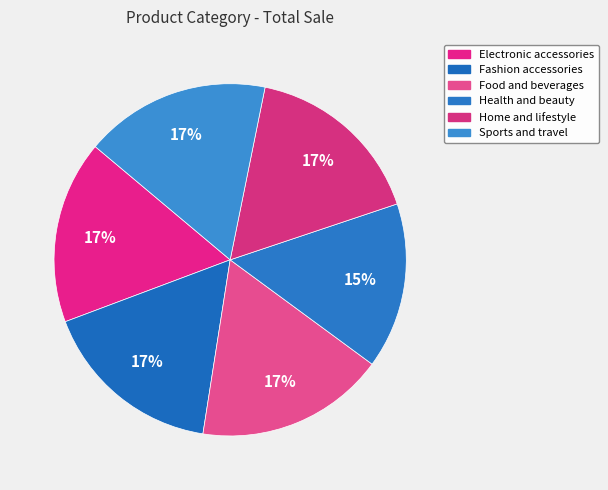

Count the number of slices in the pie.

6